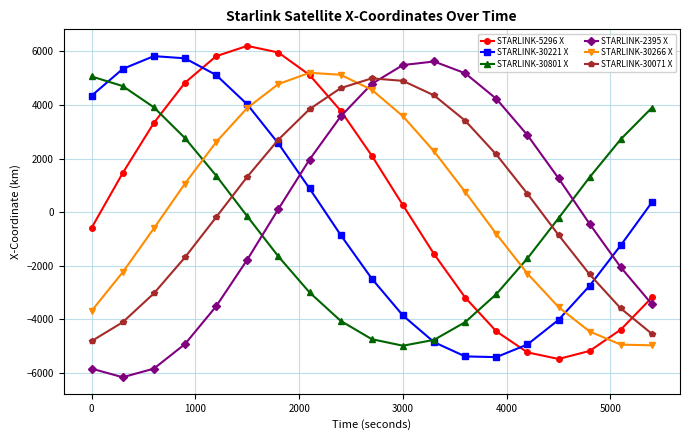

Which series ends up on top after the final intersection of STARLINK-30221 X and STARLINK-2395 X?

STARLINK-30221 X